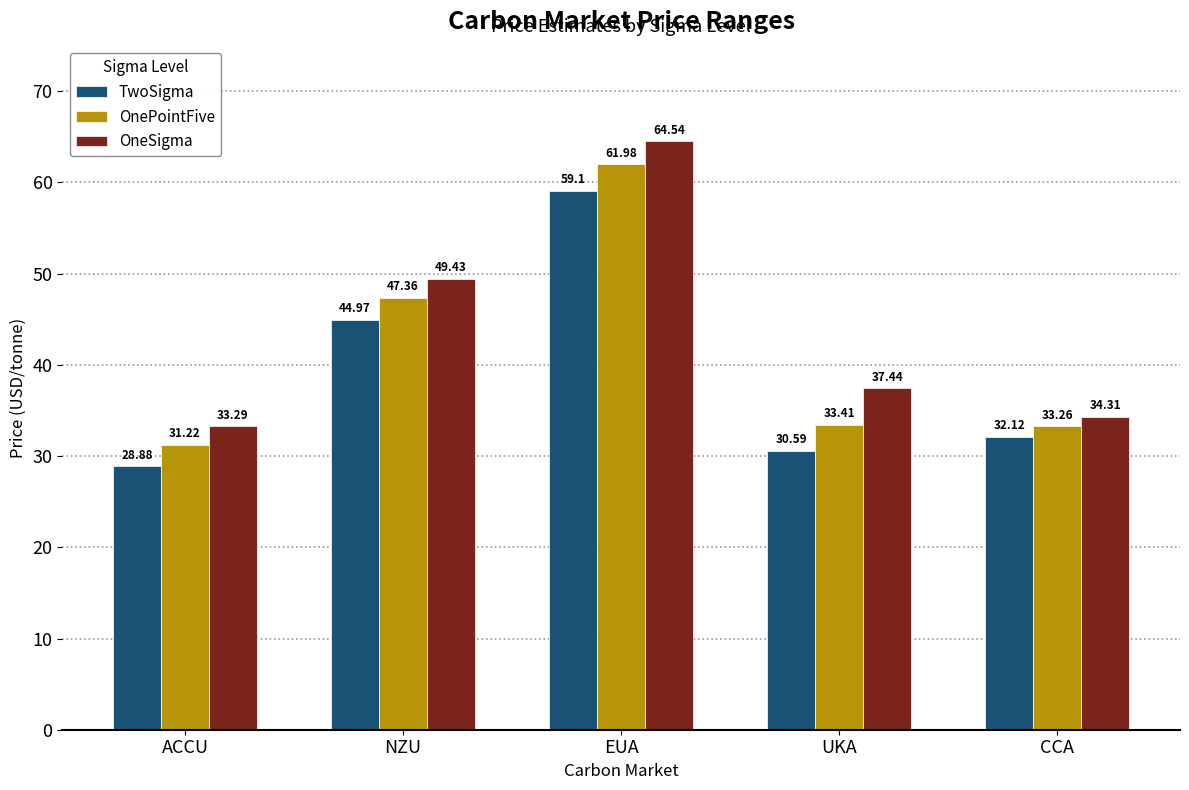

What is the minimum value for OneSigma?

33.3